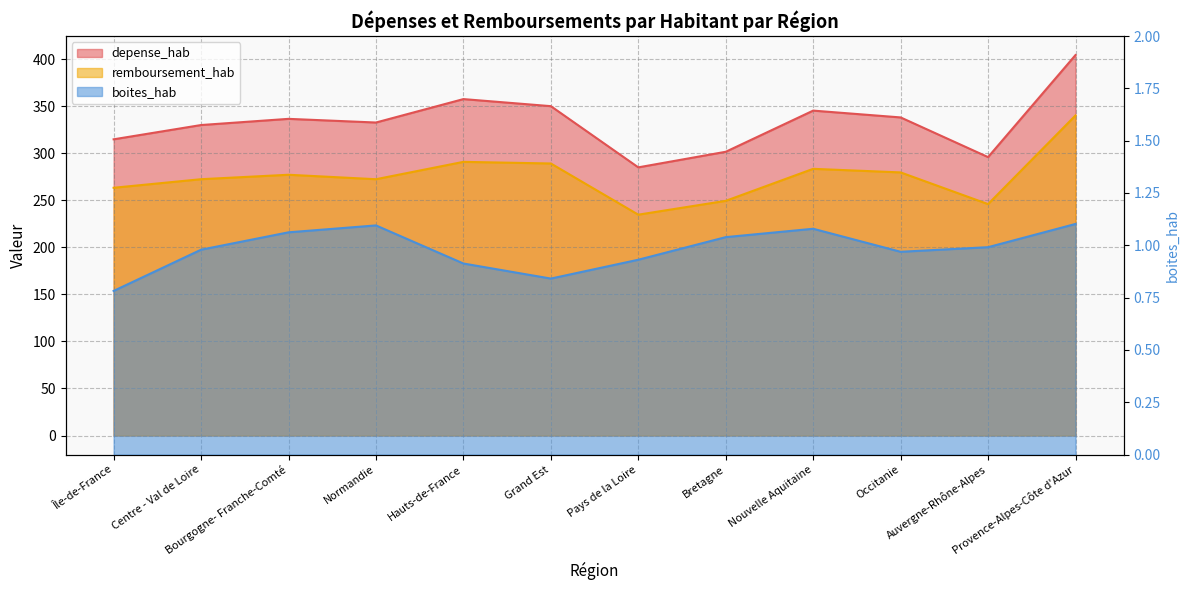

At Hauts-de-France, list the series in order from largest to smallest.

depense_hab, remboursement_hab, boites_hab